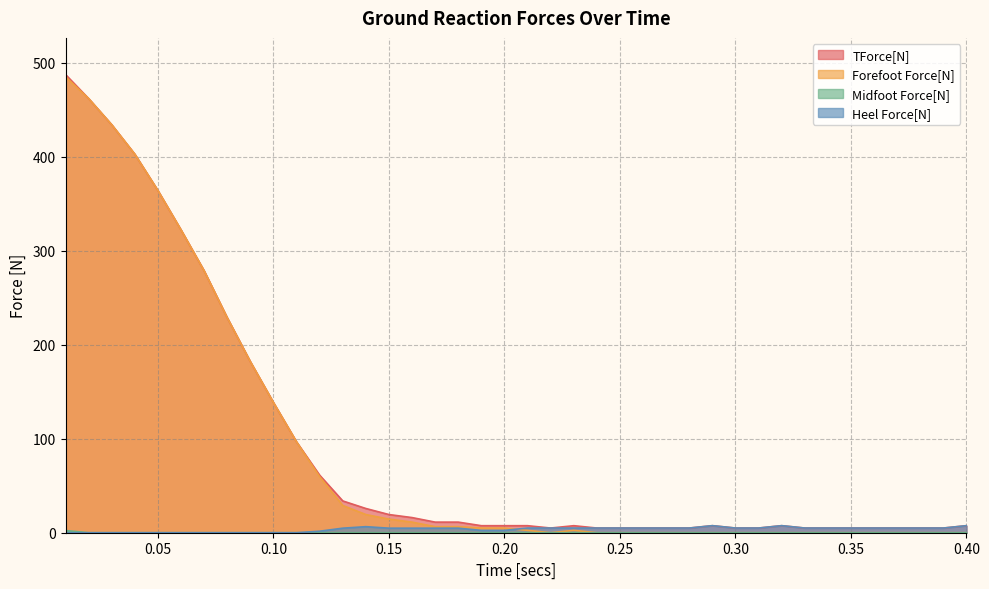

Which series has the largest range (max minus min)?

Forefoot Force[N]